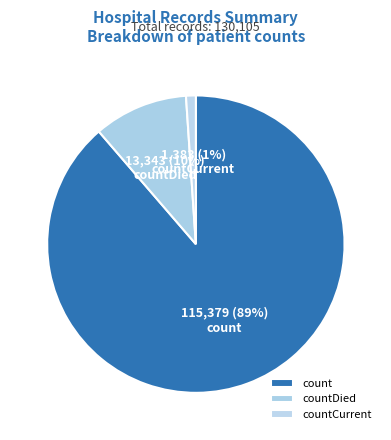

Between countCurrent and countDied, which is larger?

countDied